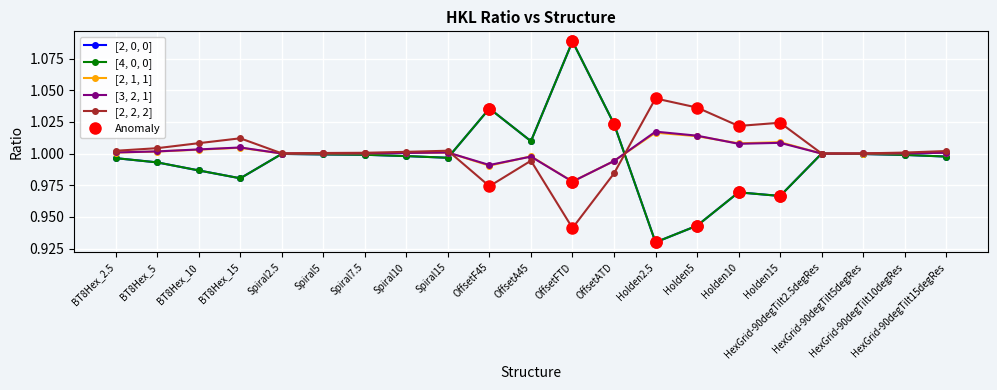

Is this an area chart (filled region under the line)?

No